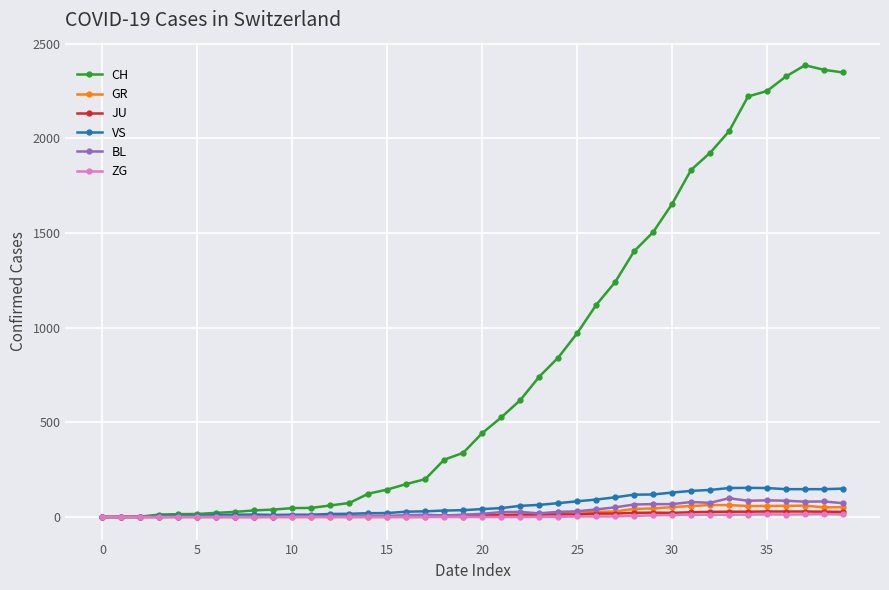

At how many categories does at least one series exceed 1734?

9